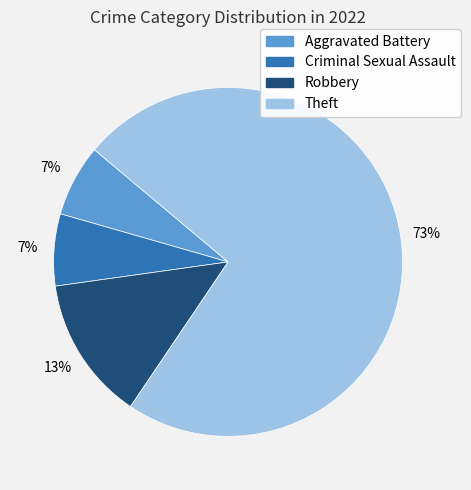

What is the largest slice in the pie chart?

Theft